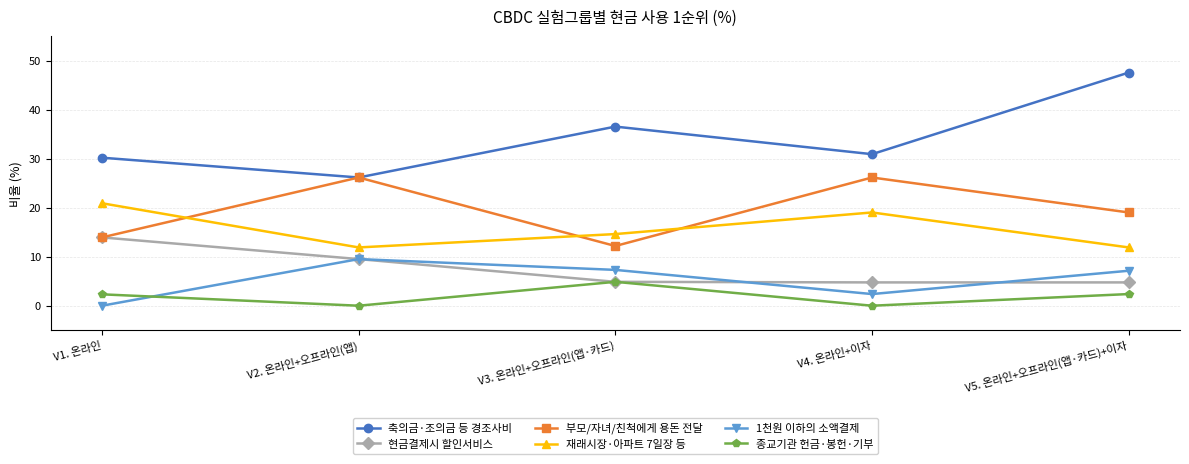

What is the difference between the maximum and minimum values in the 축의금·조의금 등 경조사비 series?

21.4